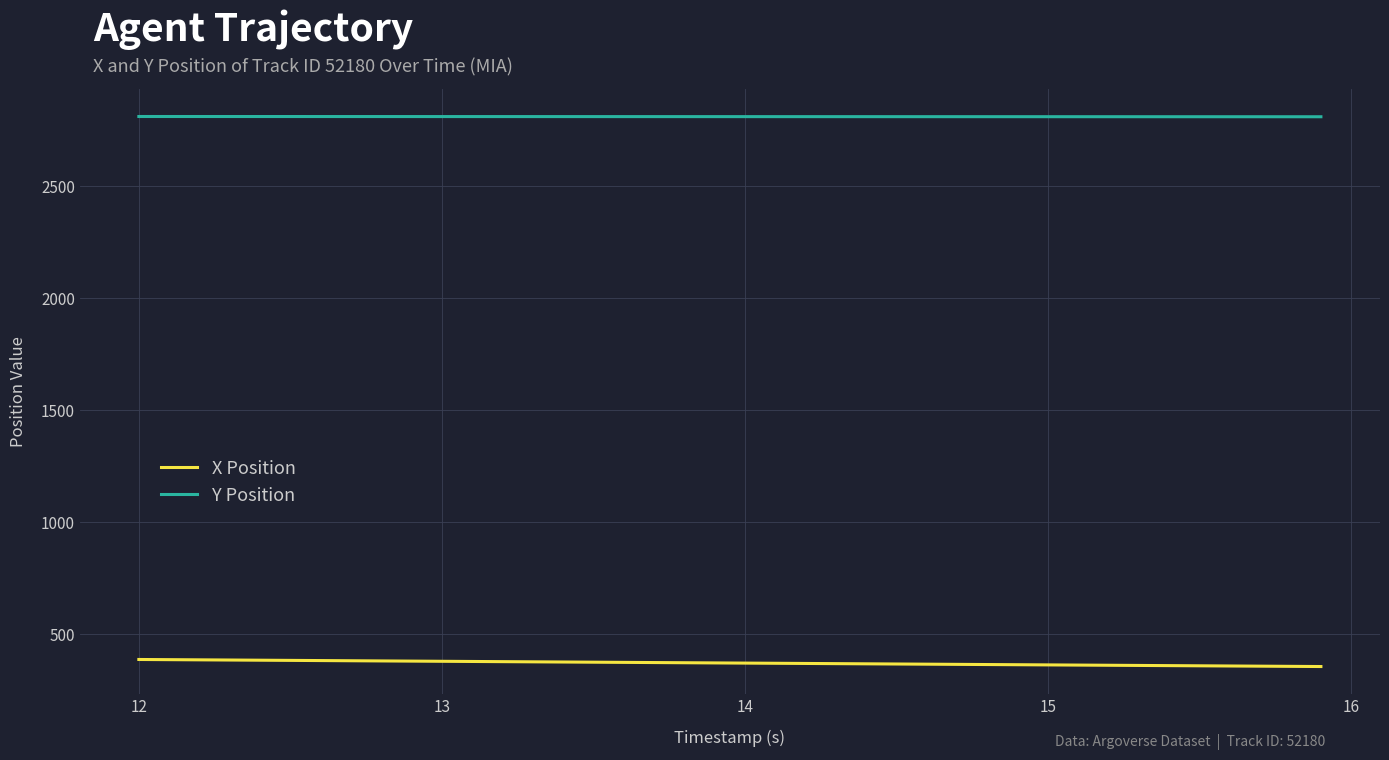

True or false: Y Position and X Position cross at least once.

False